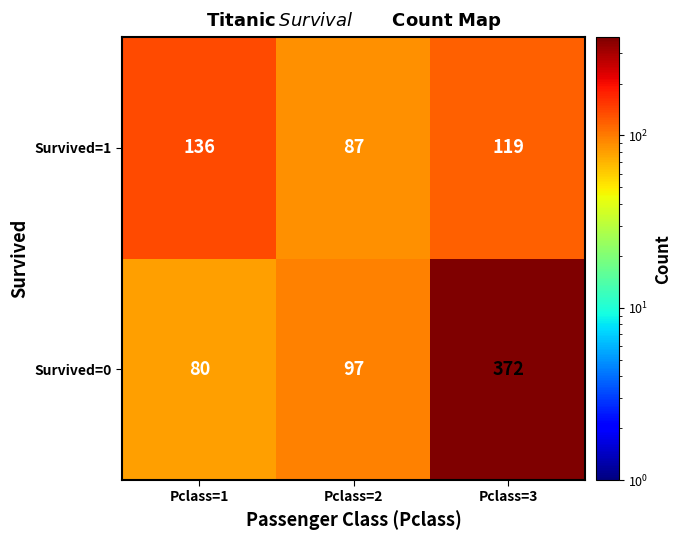

At which label is Survived=0 closest to 226?

Pclass=2